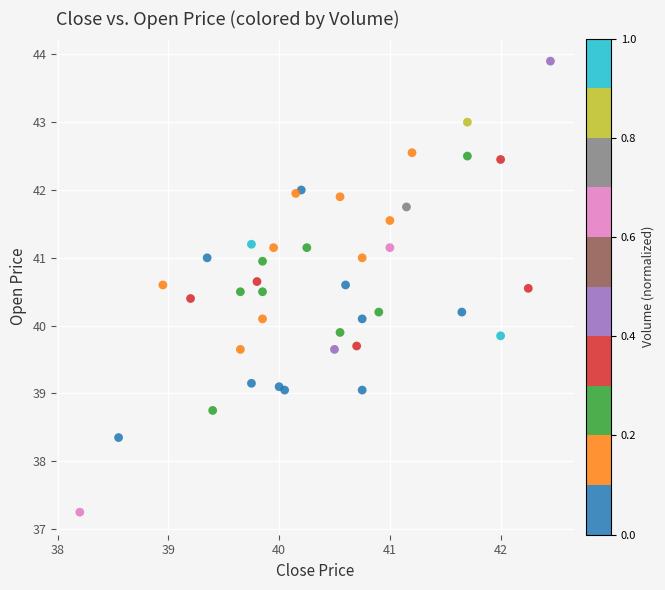

What is the range of X values (max minus min)?

4.2